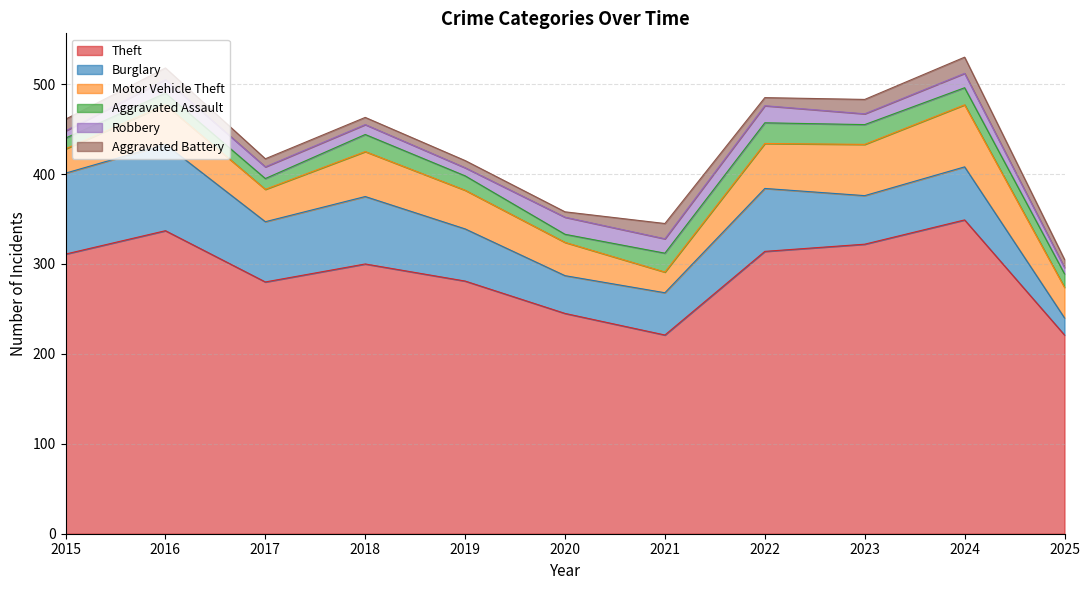

How many data points in Theft are above 300?

5